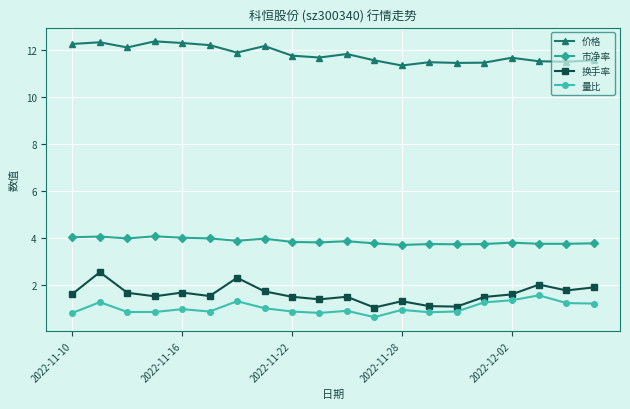

Rank the series by their maximum value, from highest to lowest.

价格, 市净率, 换手率, 量比